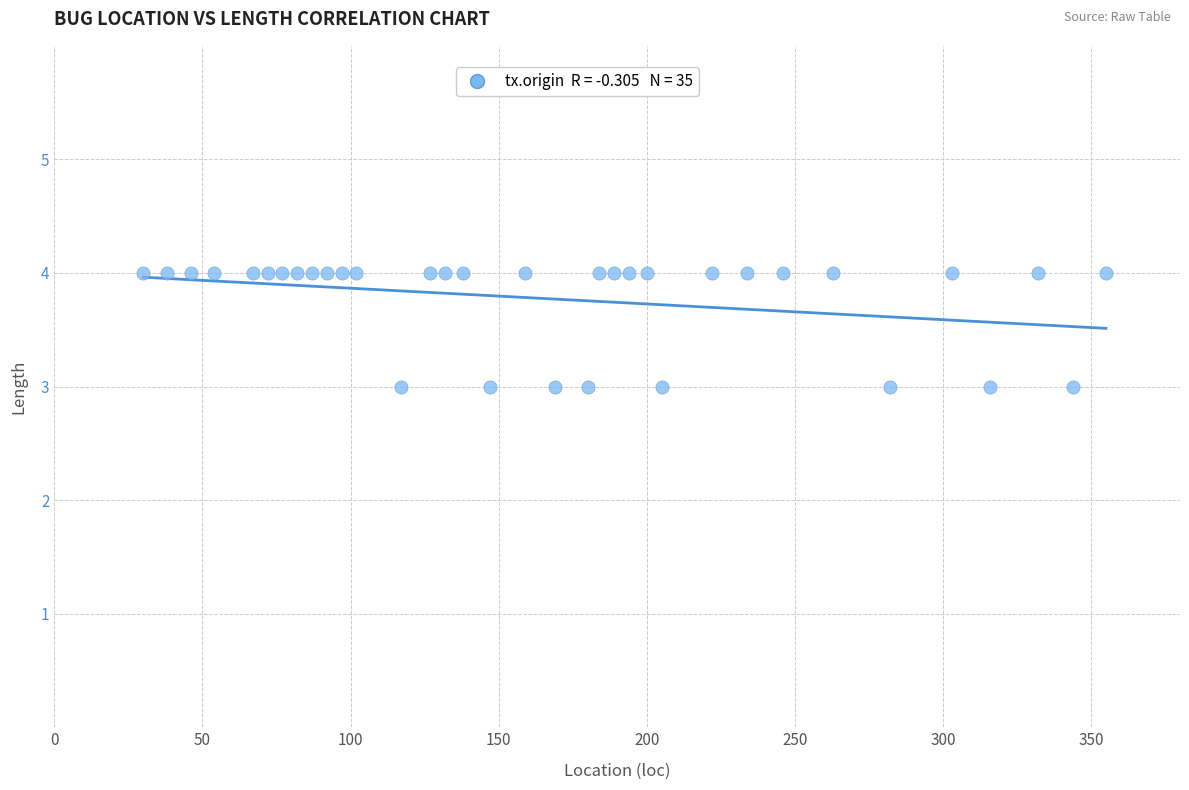

What is the range of X values (max minus min)?

325